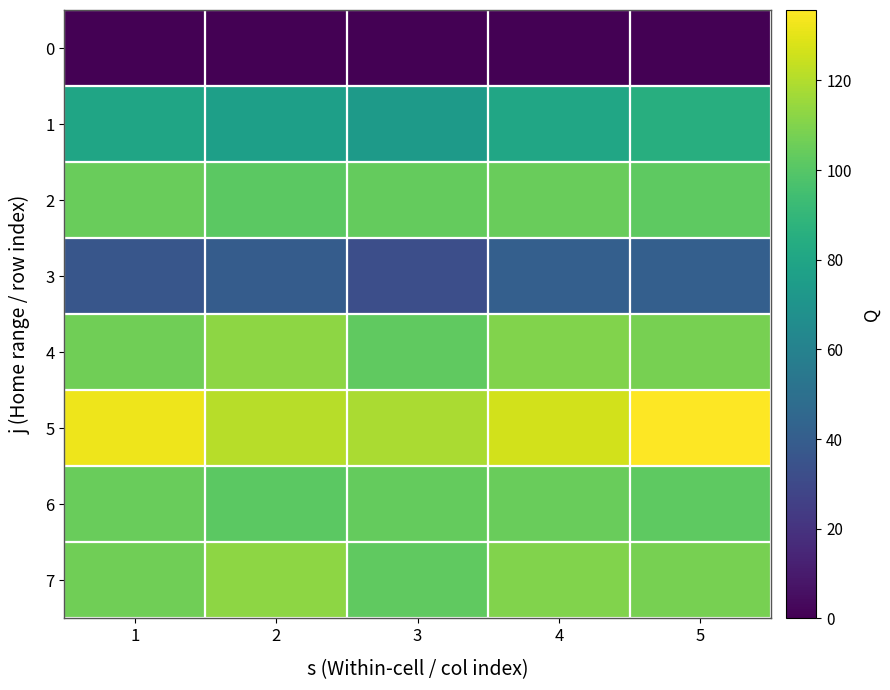

Which series has the largest total across all categories?

5